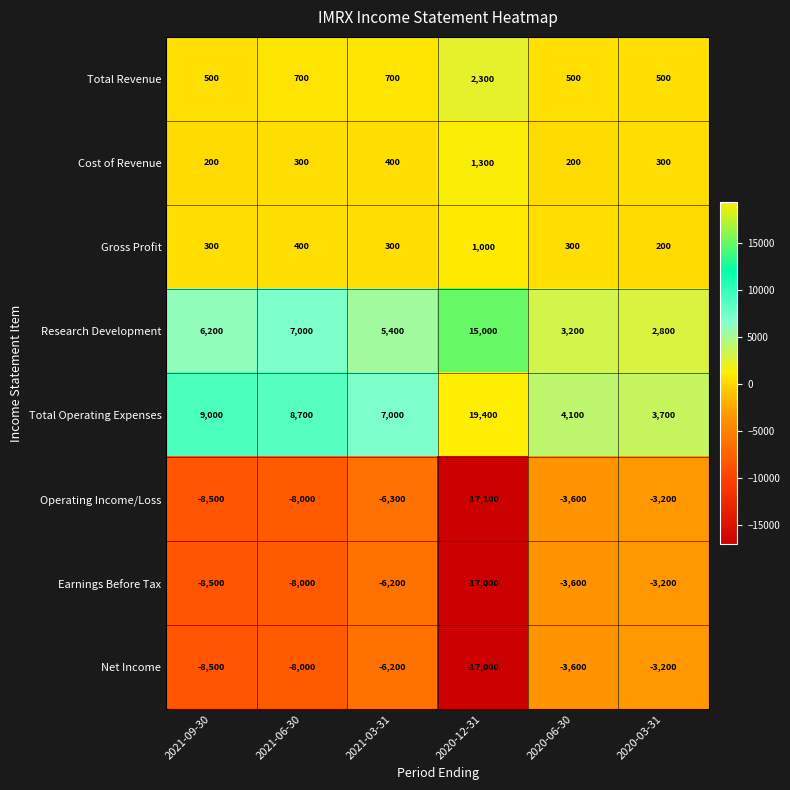

What is the spread (max minus min) of values at 2021-09-30?

17500